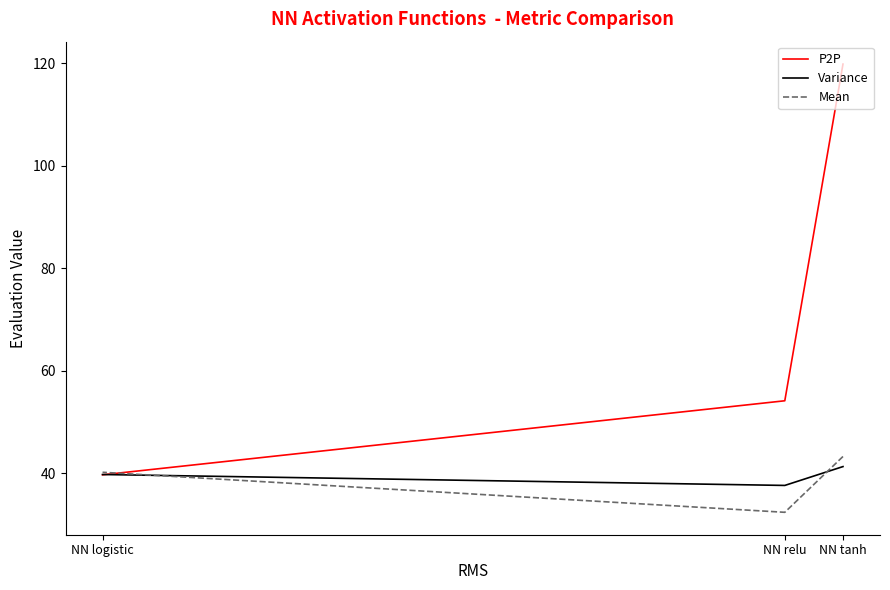

What is the lowest value of the P2P series?

39.7